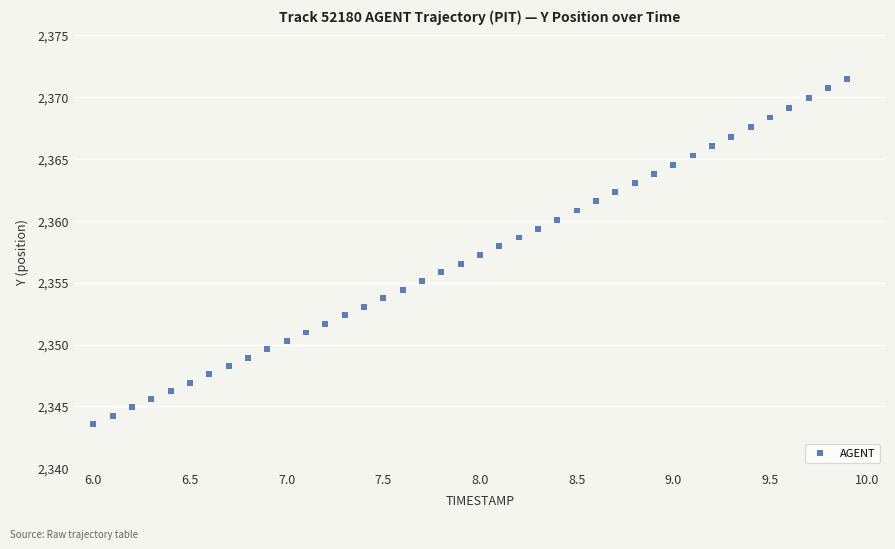

What is the range of X values (max minus min)?

3.9